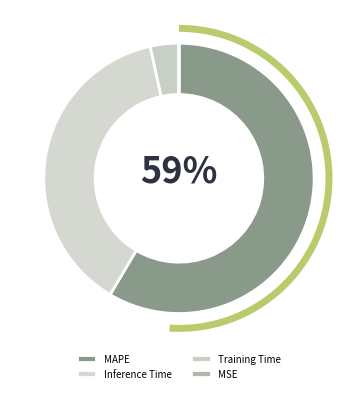

Which category has the biggest portion of the pie?

MAPE